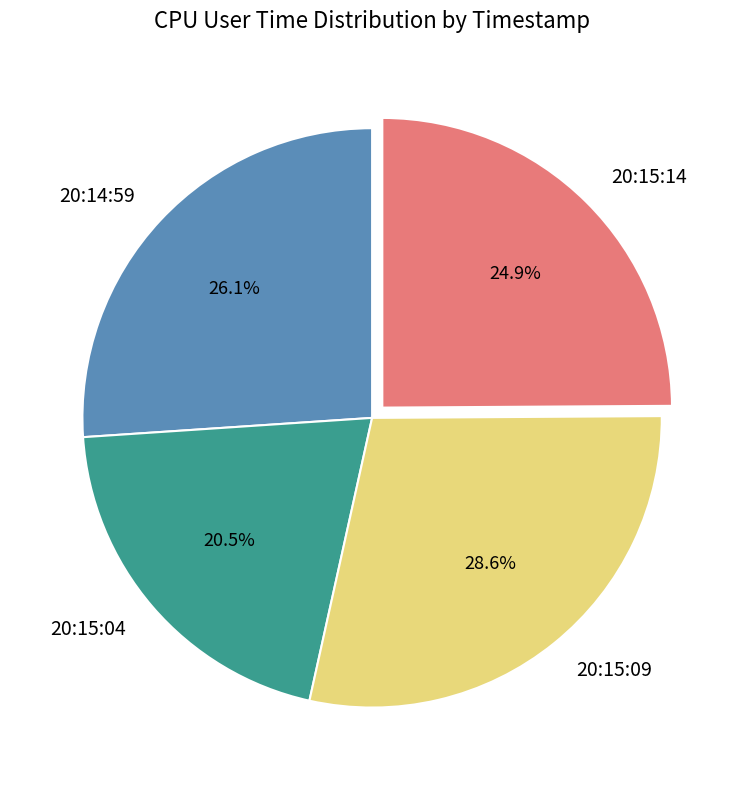

To the nearest percent, what is the average slice percentage?

25%